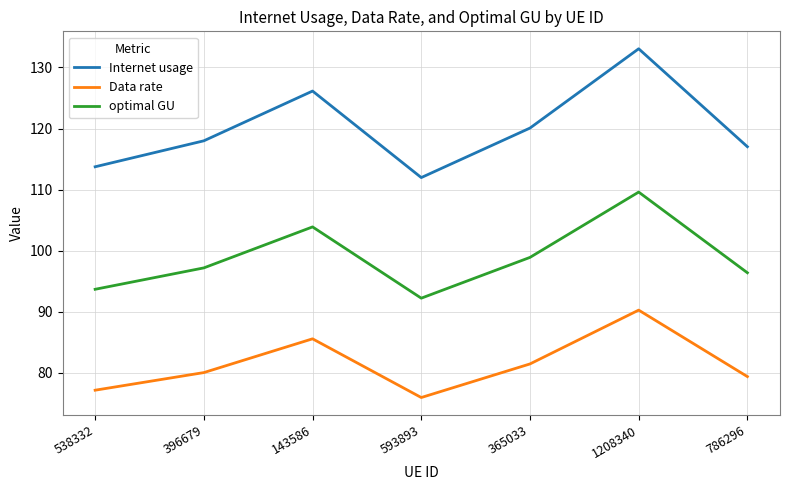

What is the sum of the optimal GU values at 143586 and 396679?

201.1